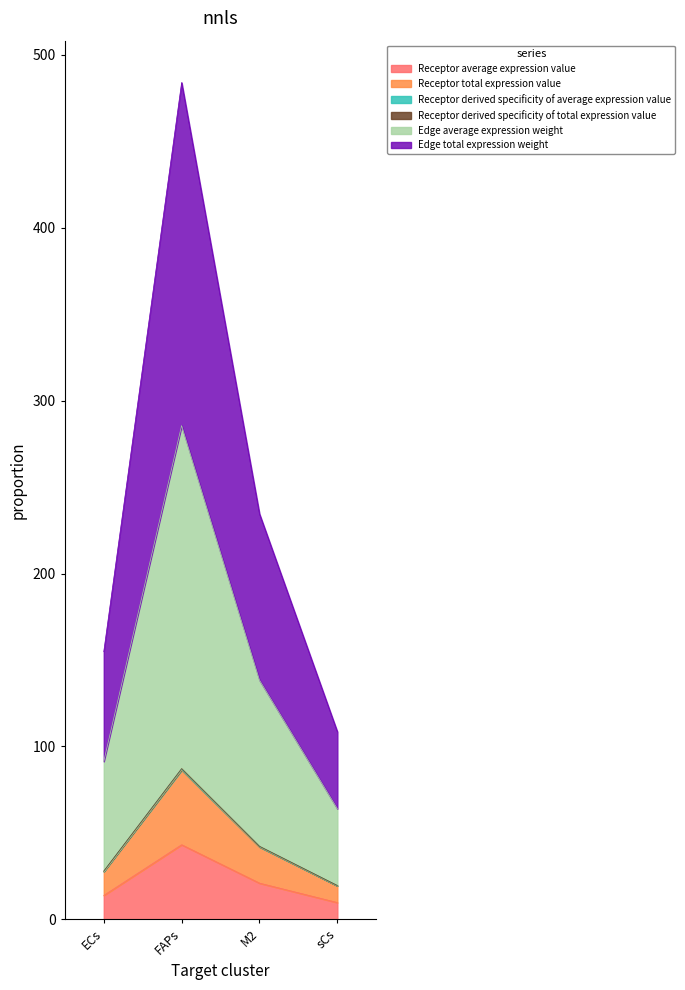

What is the label of the 2nd point from the right?

M2